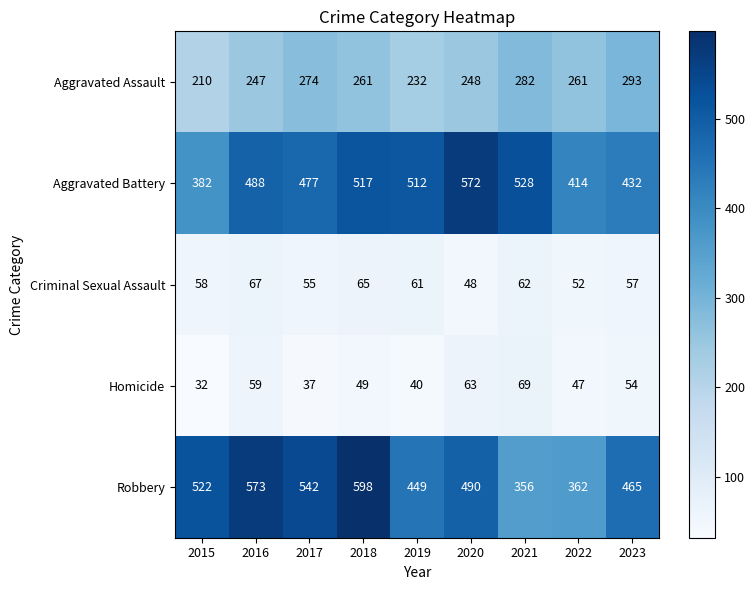

What is the greatest value displayed?

598